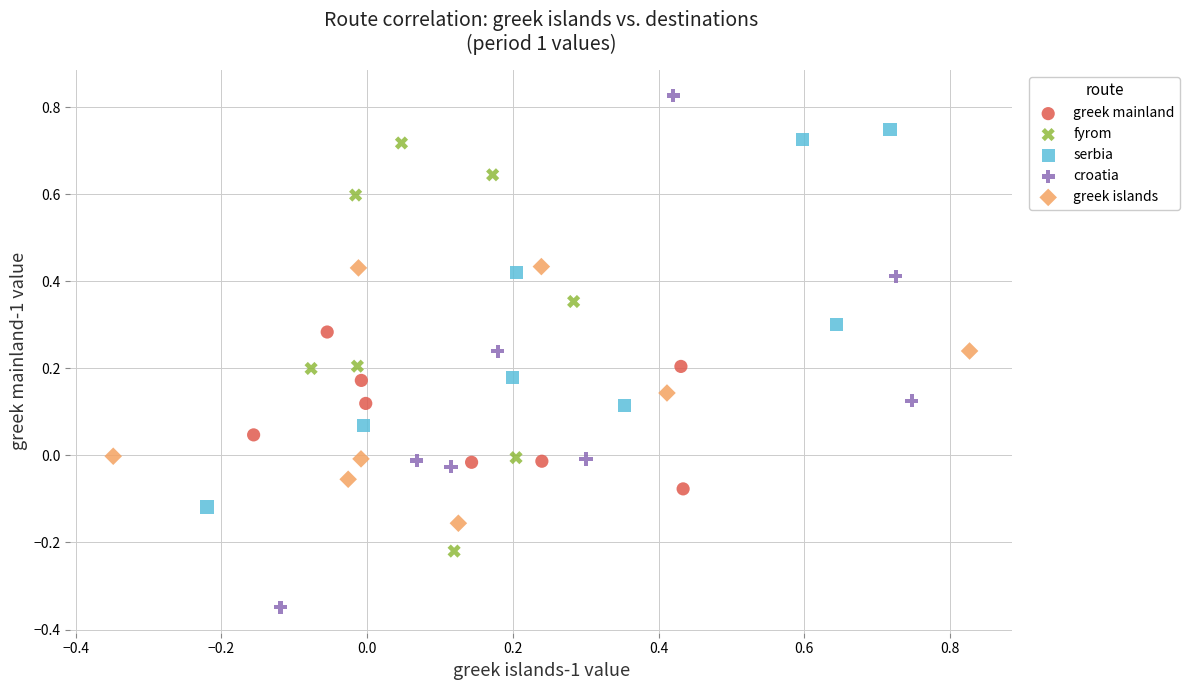

Which series reaches the maximum Y coordinate?

croatia